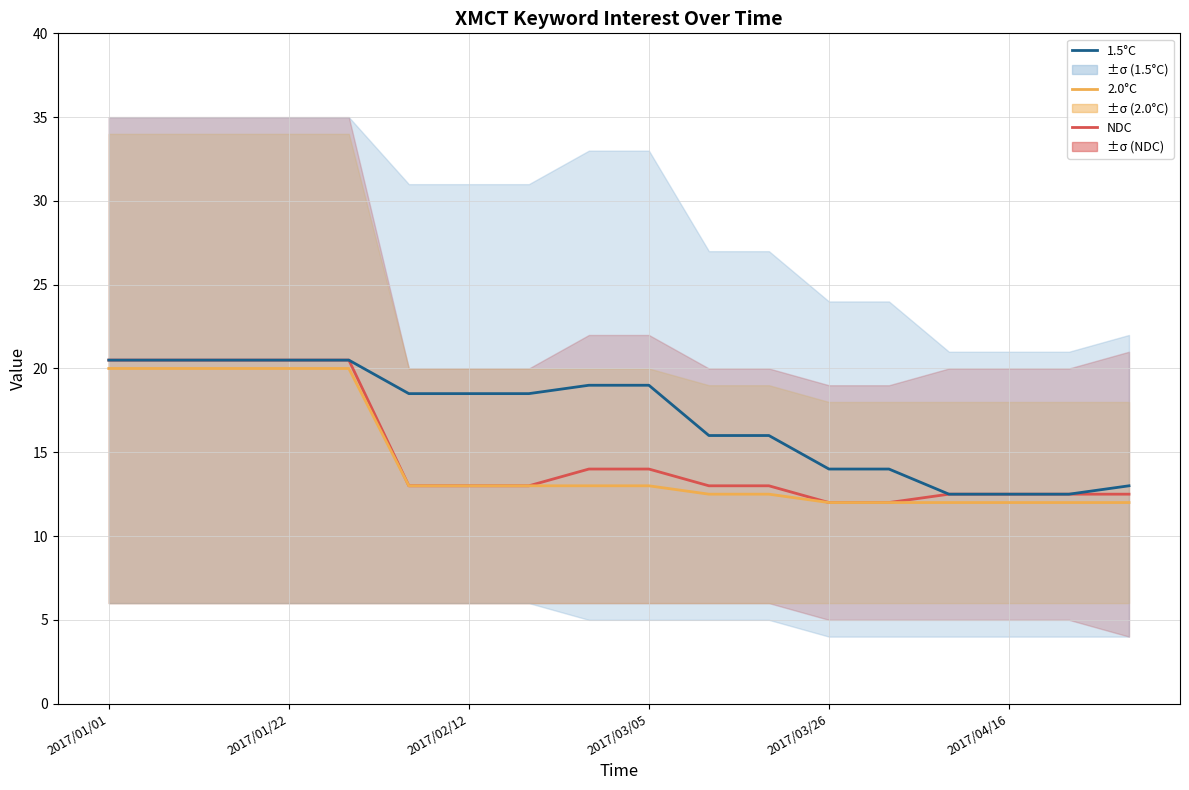

Rank the series by their maximum value, from lowest to highest.

2.0°C, NDC, 1.5°C